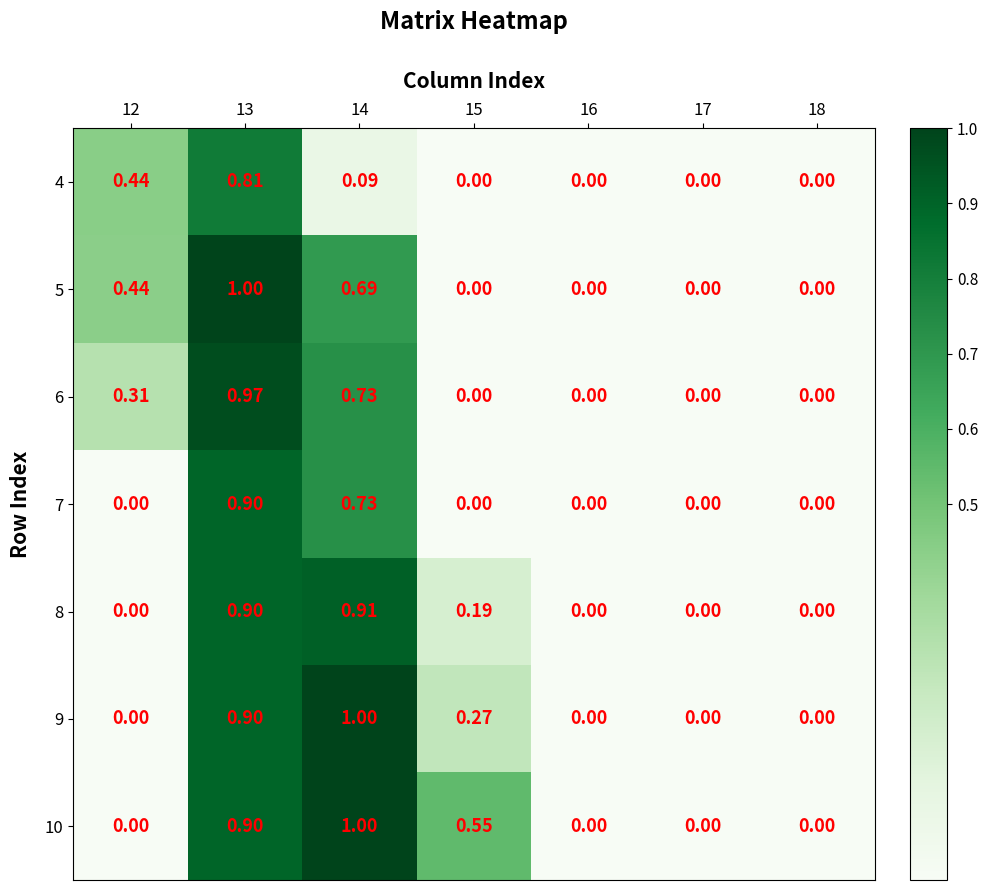

Is the value of 9 at 12 greater than the value of 7 at 14?

No